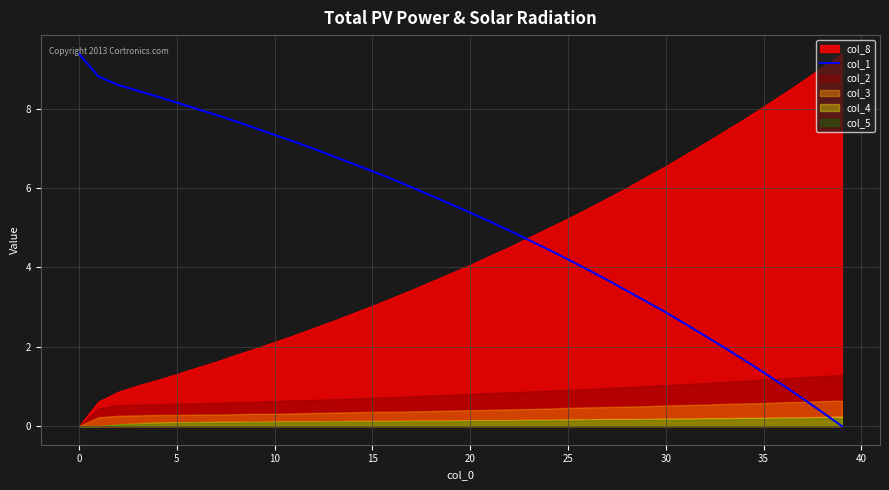

True or false: col_1 has a value of 4.2 at 25.

True